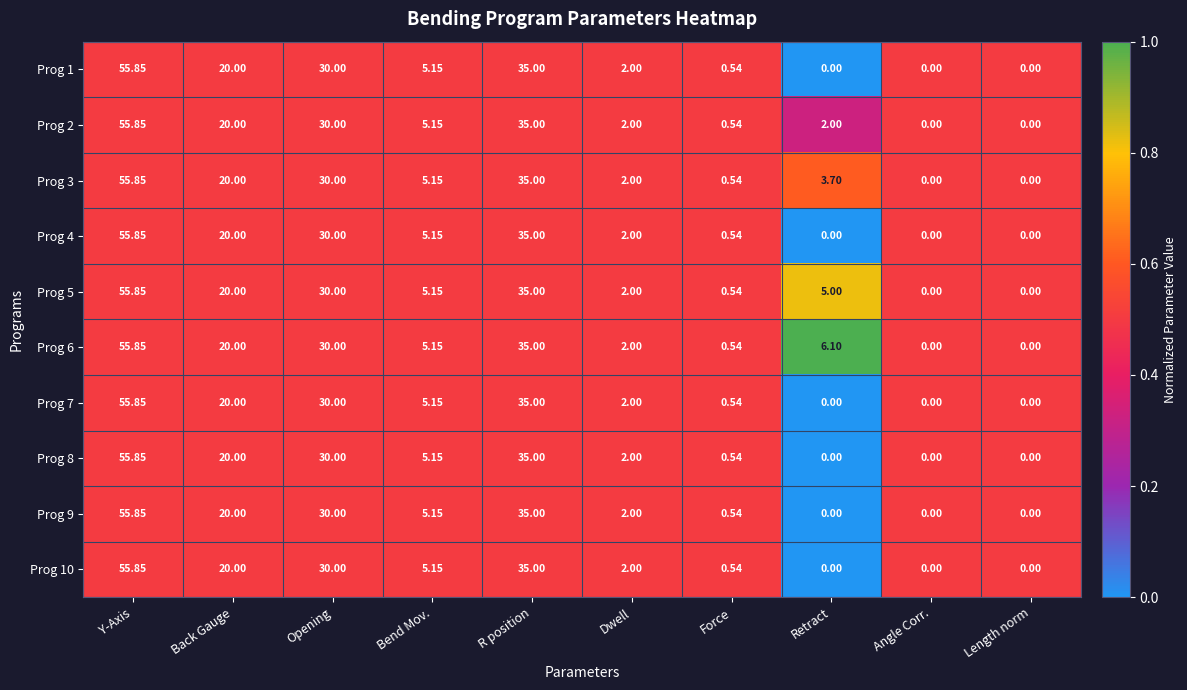

At which label is Prog 10 closest to 27?

Opening